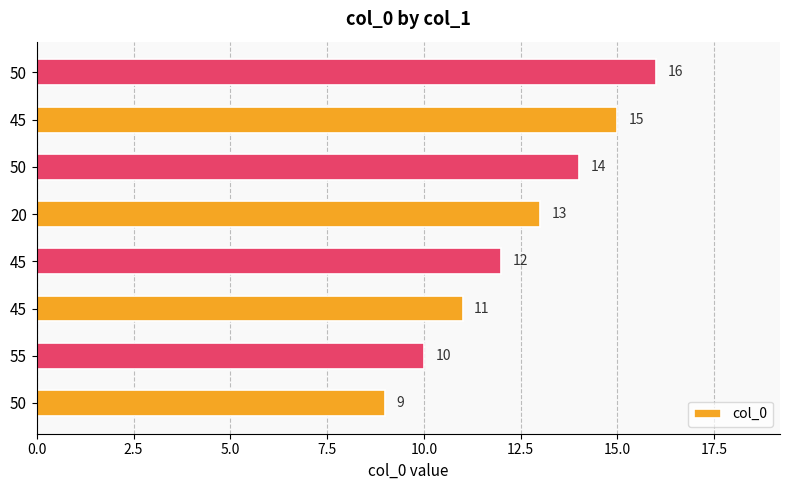

How many data points does each series have?

8